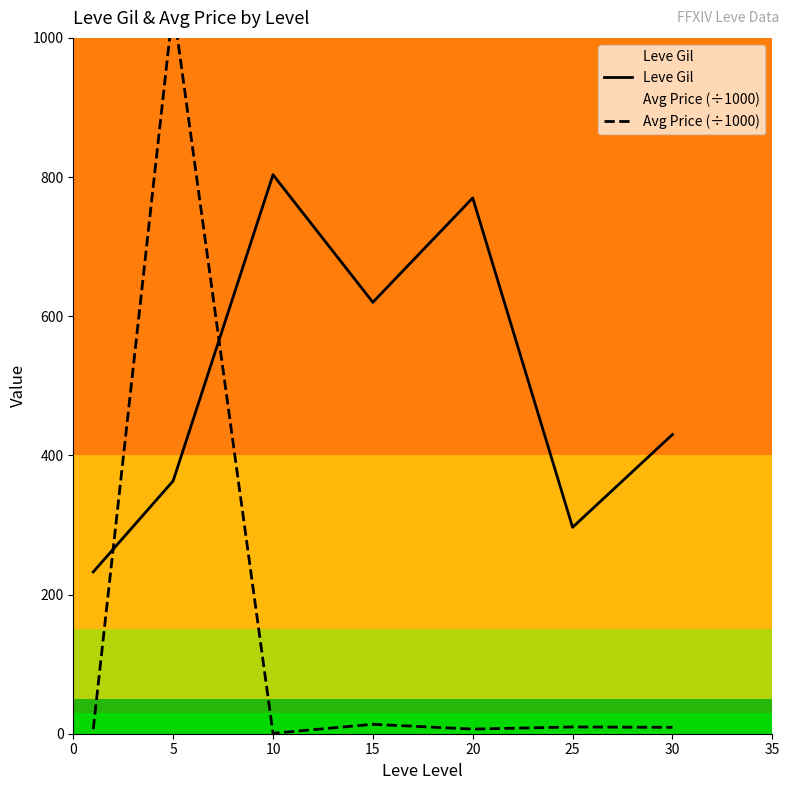

Does the chart have visible grid lines?

No